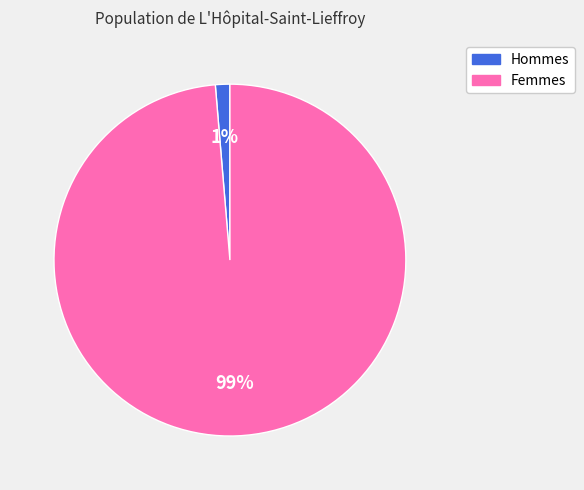

Is there a majority slice in this chart?

Yes